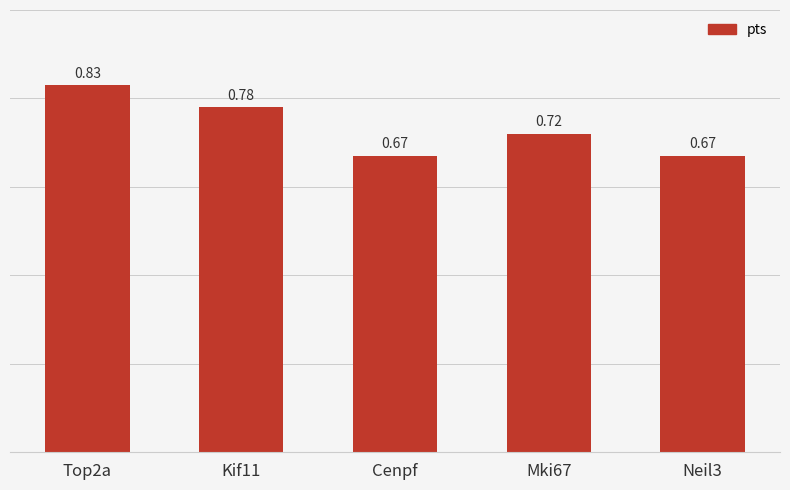

Which has a higher value, Kif11 or Neil3?

Kif11